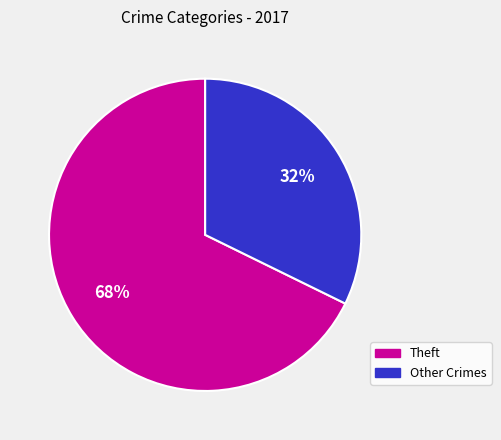

To the nearest percent, what is the average slice percentage?

50%